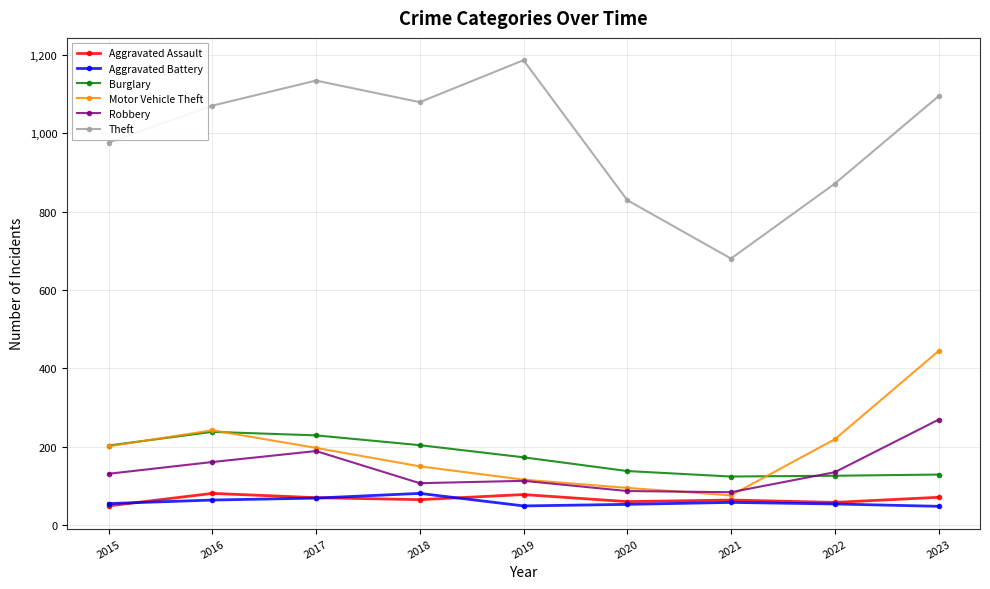

At 2018, list the series in order from smallest to largest.

Aggravated Assault, Aggravated Battery, Robbery, Motor Vehicle Theft, Burglary, Theft